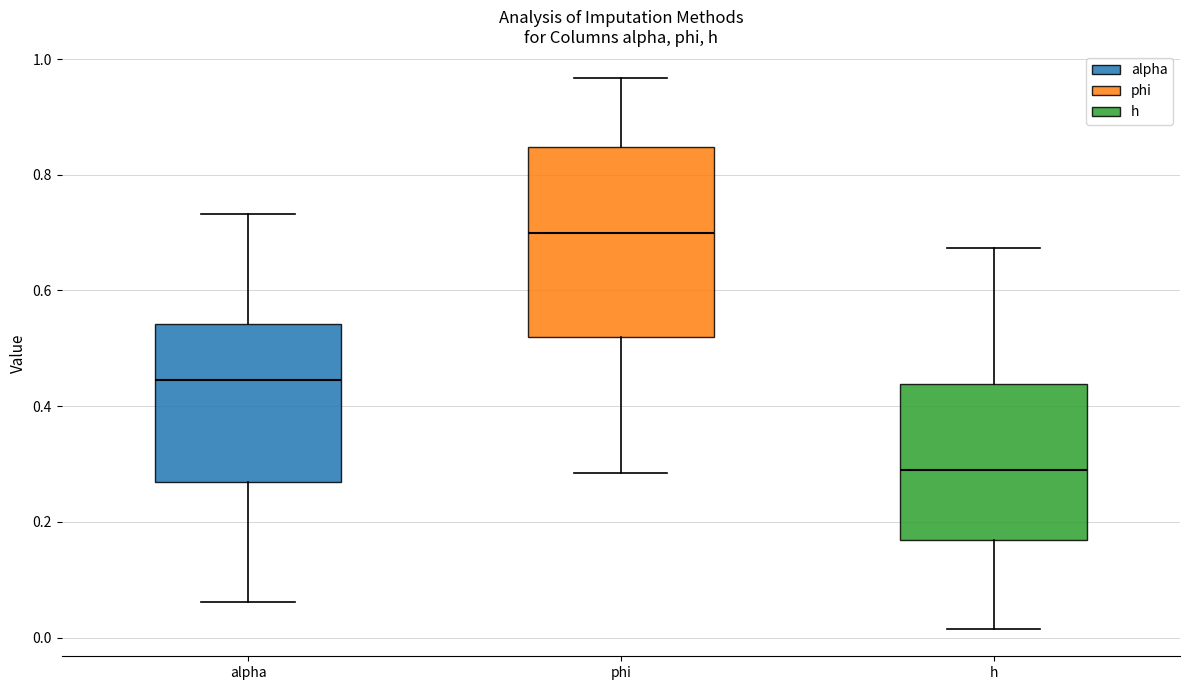

Comparing the boxes themselves (not the whiskers), which one is the tallest?

phi